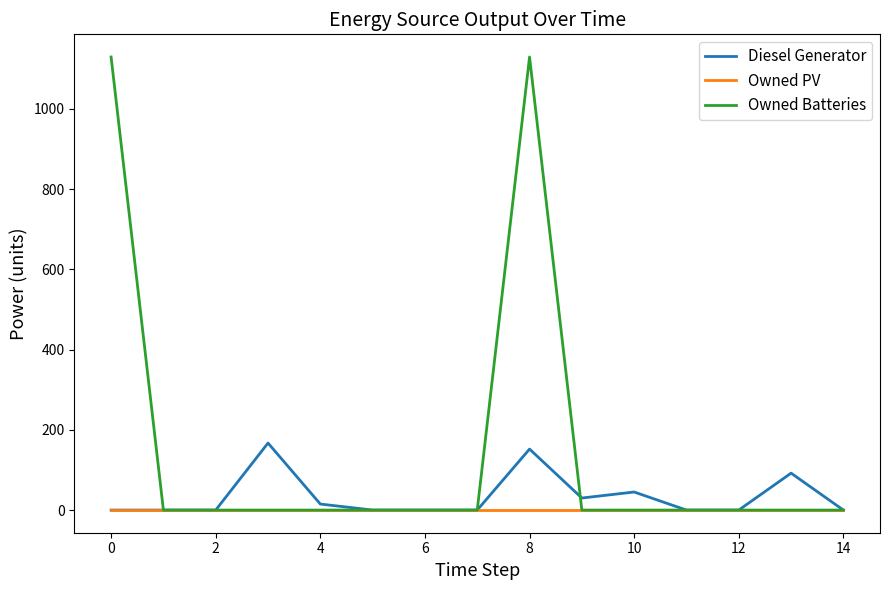

Which series has the largest total across all categories?

Owned Batteries